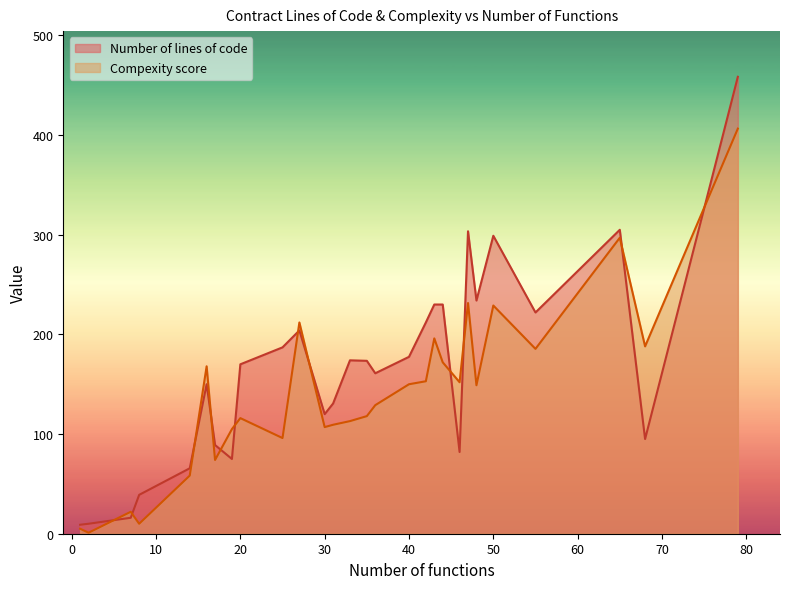

What is the minimum value shown in the chart?

1.0